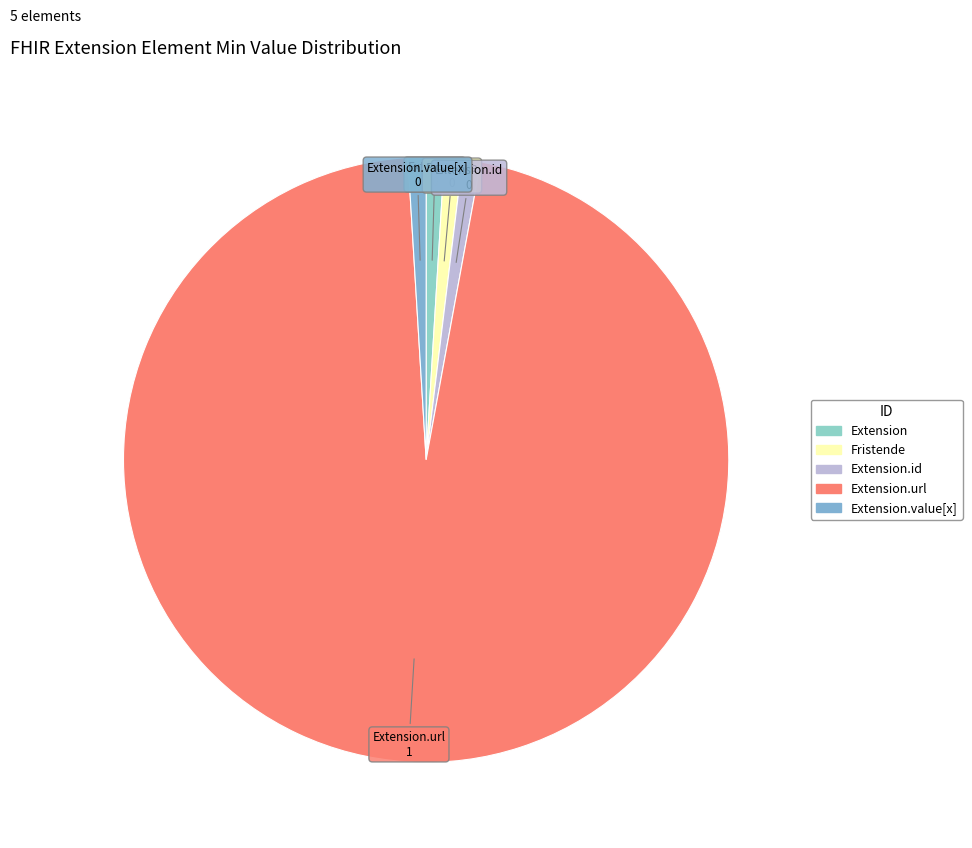

Rank the categories by value from highest to lowest.

Extension.url, Extension, Fristende, Extension.id, Extension.value[x]